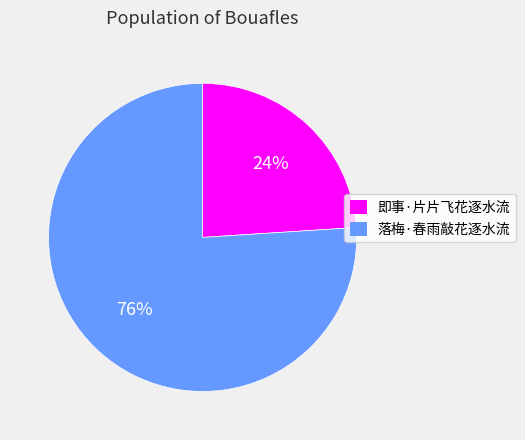

What is the ratio of the value at 即事·片片飞花逐水流 to the value at 落梅·春雨敲花逐水流?

0.3